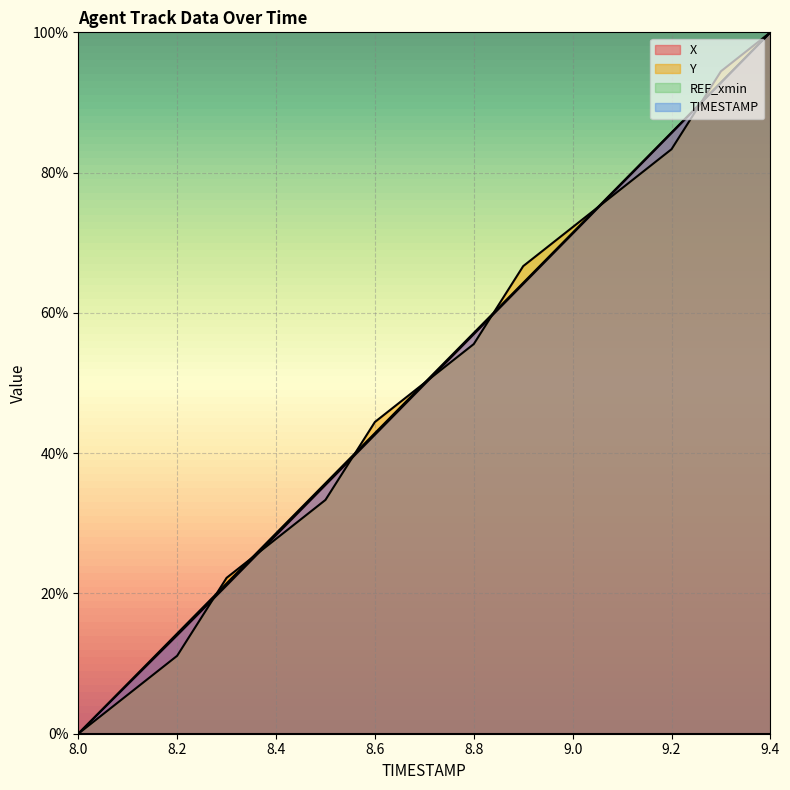

The value of TIMESTAMP at 8.8 is 57.1. True or false?

True